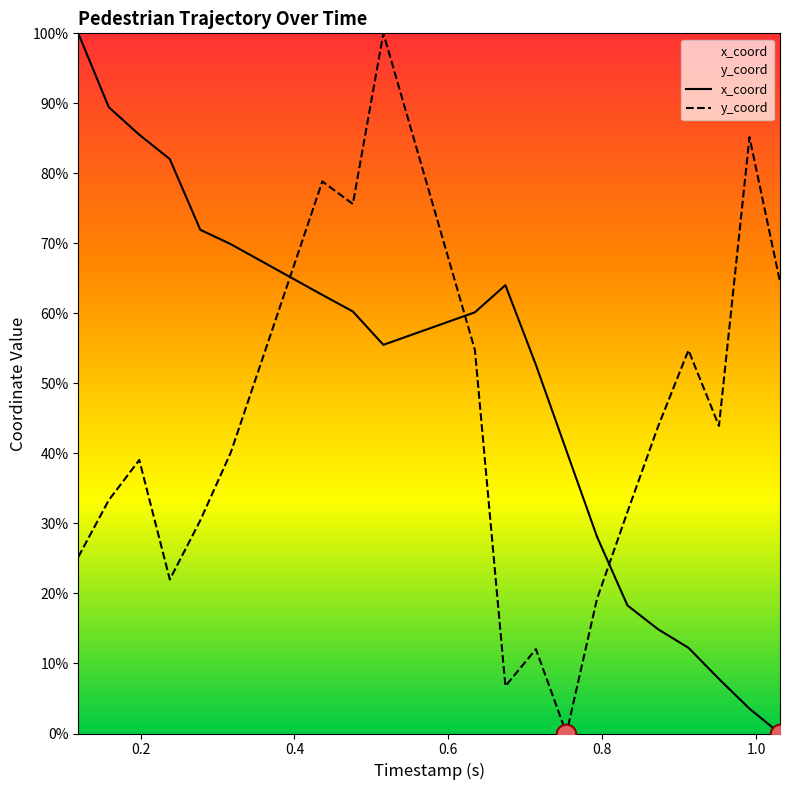

Which series has the widest spread of Y values?

x_coord